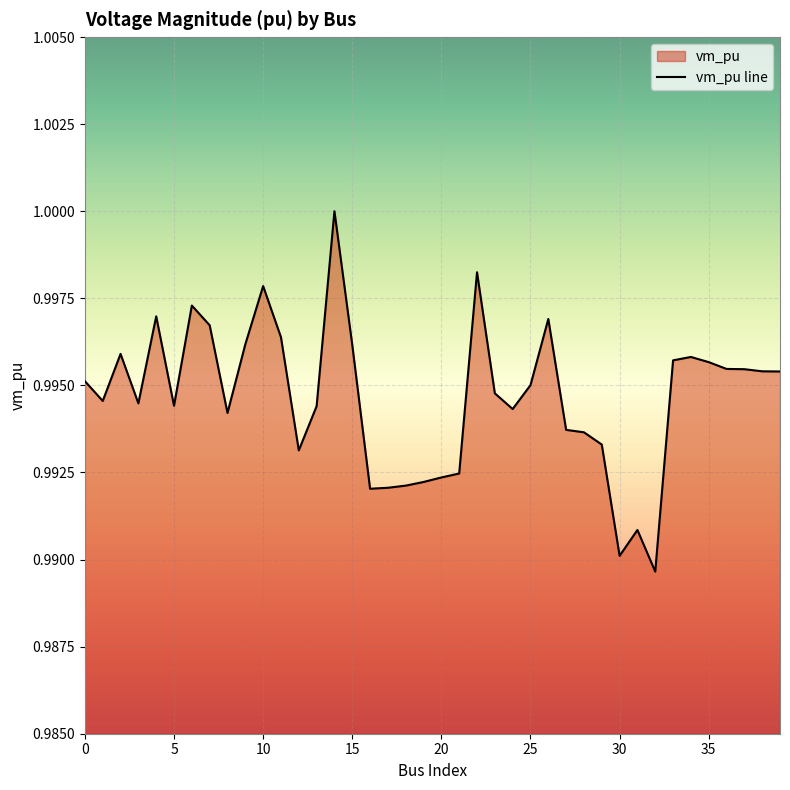

At which label is the value closest to 0?

32